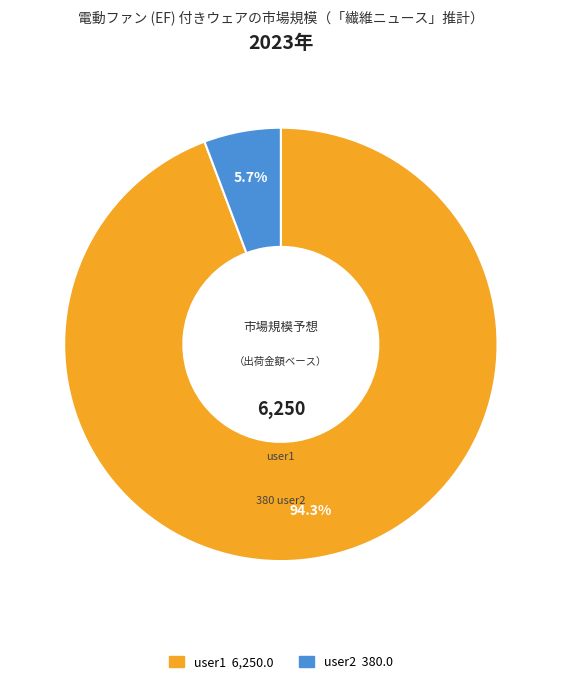

How many slices are in this pie chart?

2